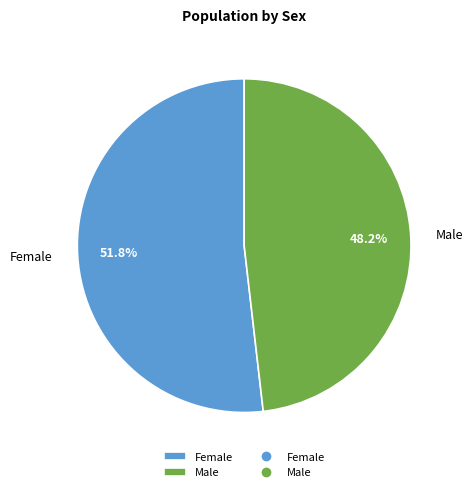

Rank the categories by value from highest to lowest.

Female, Male